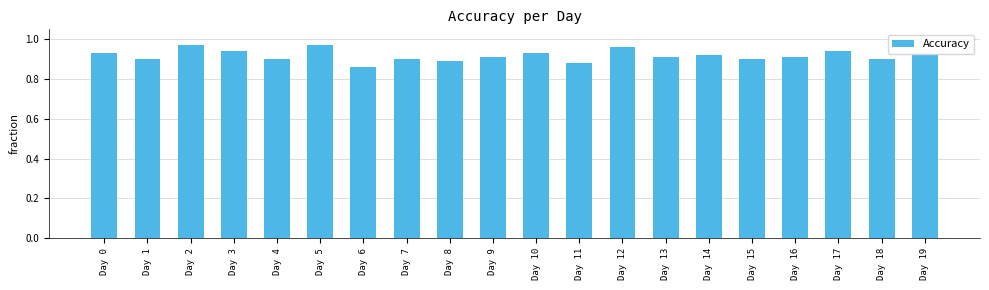

Between Day 8 and Day 3, which is larger?

Day 3